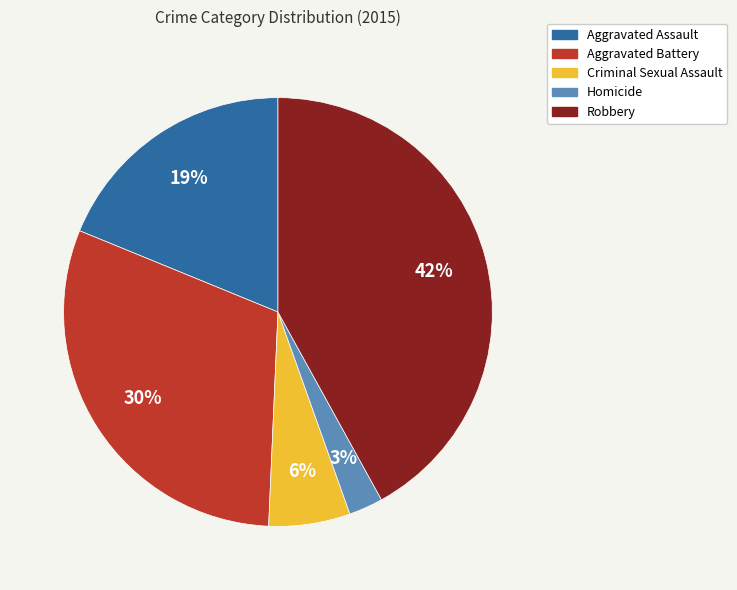

Which slice is the smallest?

Homicide